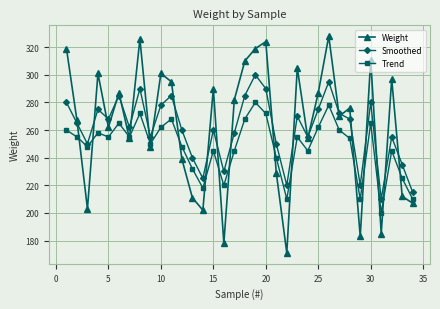

Reading left to right, what are all the values shown in this chart?

Weight: 319	267	203	301	262	287	254	326	248	301	295	239	211	202	290	178	282	310	319	324	229	171	305	254	287	328	270	276	183	311	185	297	212	207
Smoothed: 280	265	250	275	268	285	262	290	255	278	285	260	240	225	260	230	258	285	300	290	250	220	270	255	275	295	272	268	220	280	210	255	235	215
Trend: 260	255	248	258	255	265	255	272	250	262	268	248	232	218	245	220	245	268	280	272	240	210	255	245	262	278	260	254	210	265	200	245	225	210